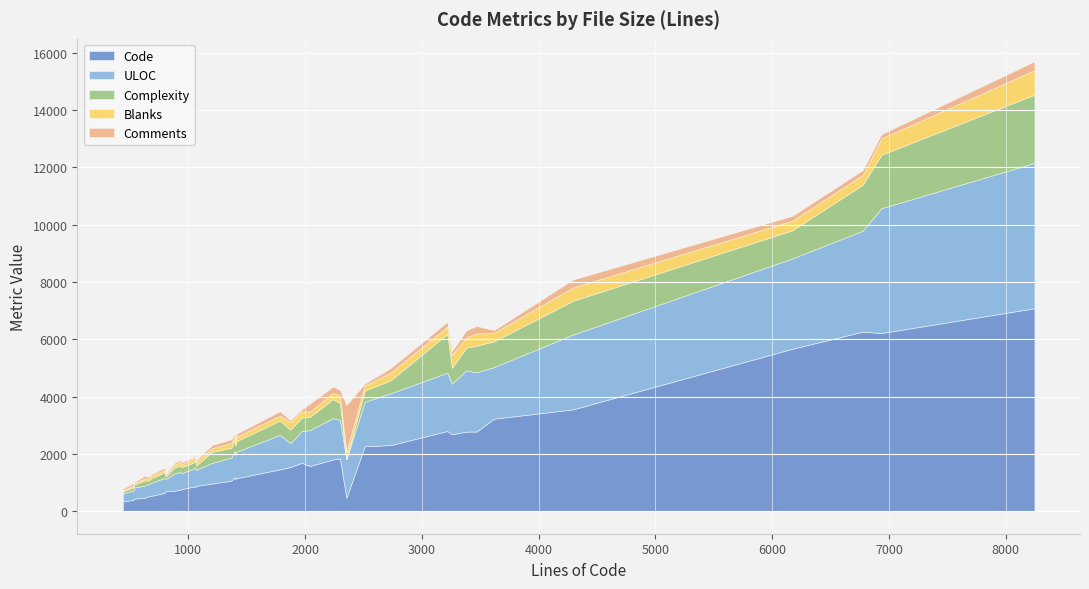

What is the minimum value shown in the chart?

4